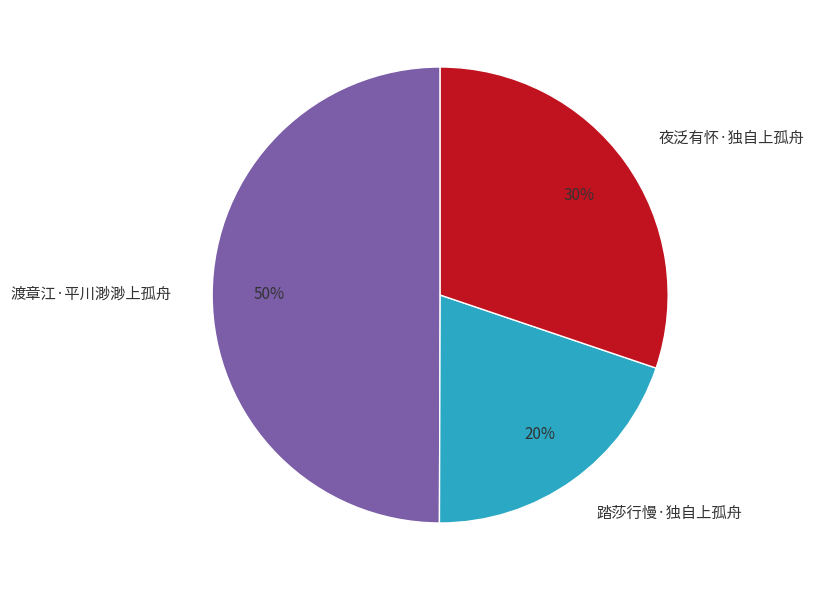

To the nearest percent, what portion does 夜泛有怀·独自上孤舟 represent?

30%